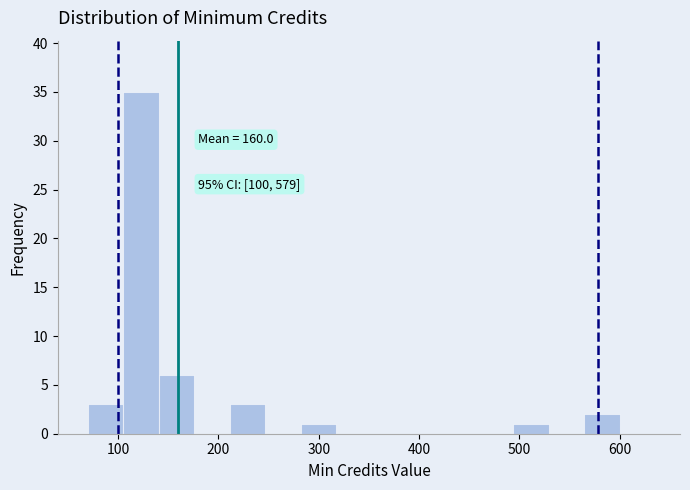

Around what value on the x-axis is the tallest bar? Give the approximate position of its centre, as read against the axis.

120